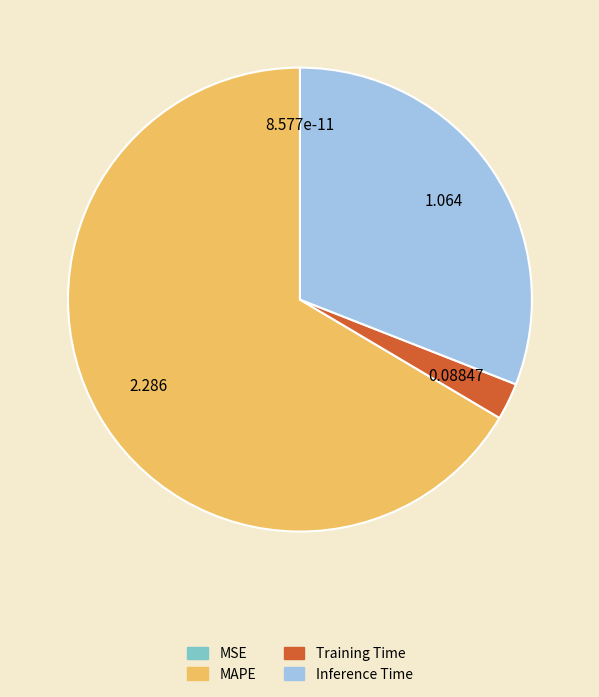

Is there any slice that represents more than half of the pie?

Yes